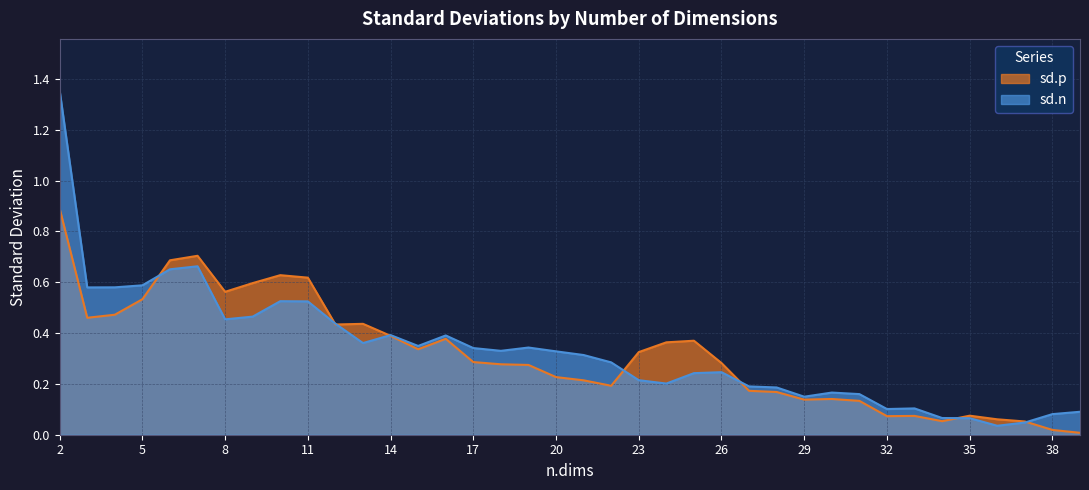

Reading right to left, what are all the values shown in this chart?

sd.p: 0.0	0.0	0.1	0.1	0.1	0.1	0.1	0.1	0.1	0.1	0.1	0.2	0.2	0.3	0.4	0.4	0.3	0.2	0.2	0.2	0.3	0.3	0.3	0.4	0.3	0.4	0.4	0.4	0.6	0.6	0.6	0.6	0.7	0.7	0.5	0.5	0.5	0.9
sd.n: 0.1	0.1	0.0	0.0	0.1	0.1	0.1	0.1	0.2	0.2	0.1	0.2	0.2	0.2	0.2	0.2	0.2	0.3	0.3	0.3	0.3	0.3	0.3	0.4	0.3	0.4	0.4	0.4	0.5	0.5	0.5	0.5	0.7	0.7	0.6	0.6	0.6	1.4